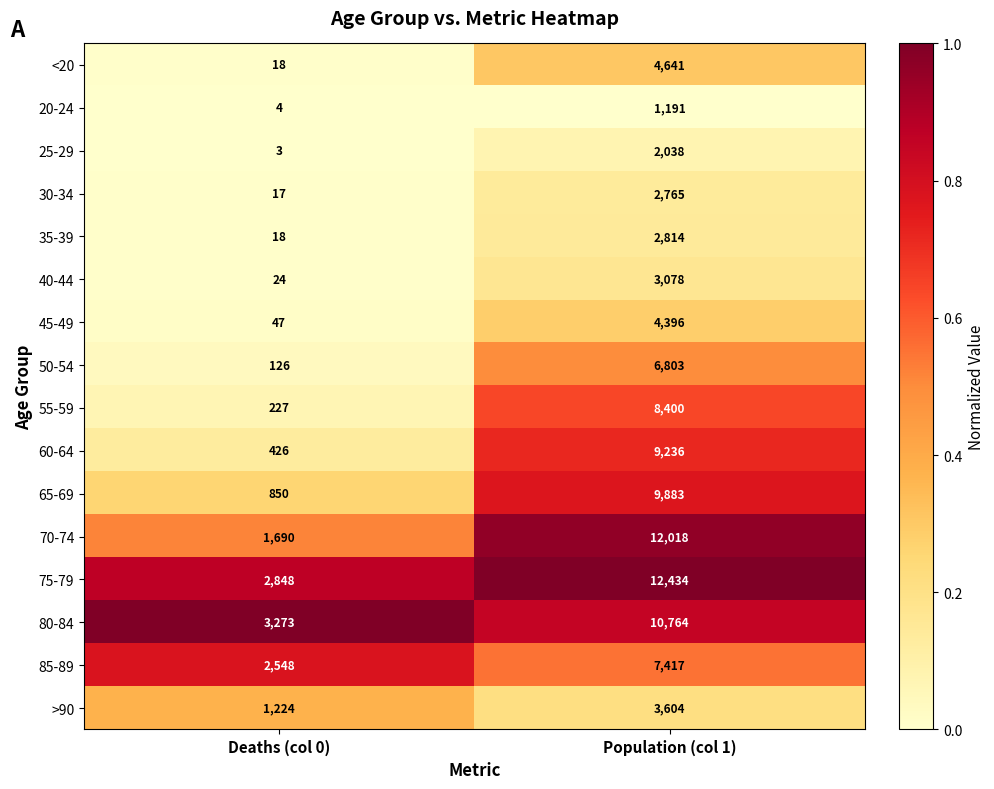

What is the sum of the 70-74 values at Deaths (col 0) and Population (col 1)?

13708